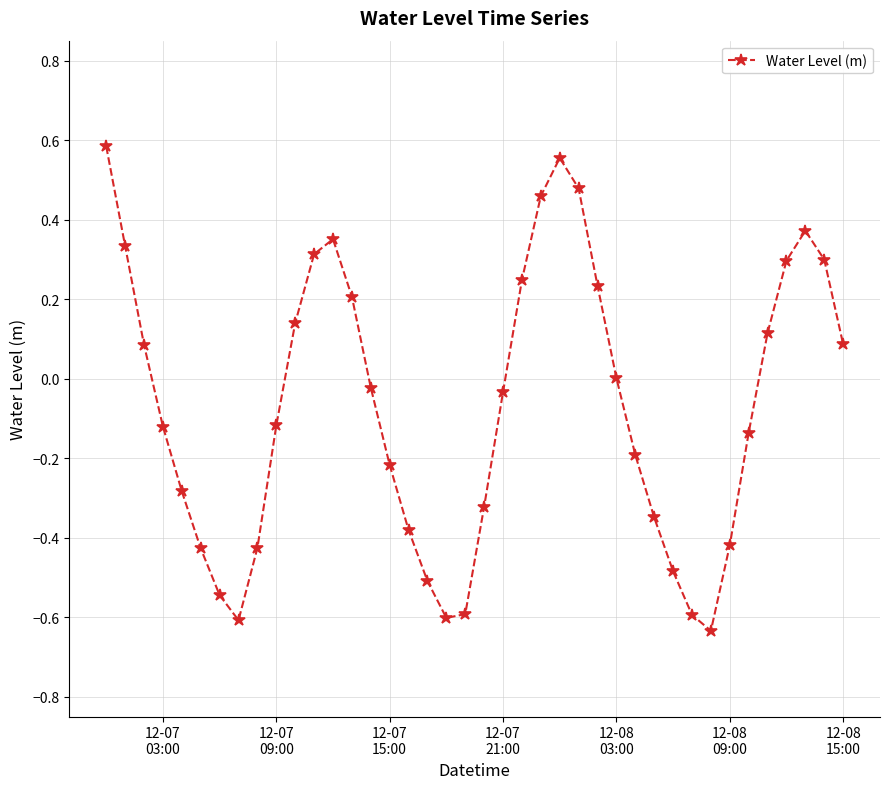

Does the chart display data point markers on the line(s)?

Yes